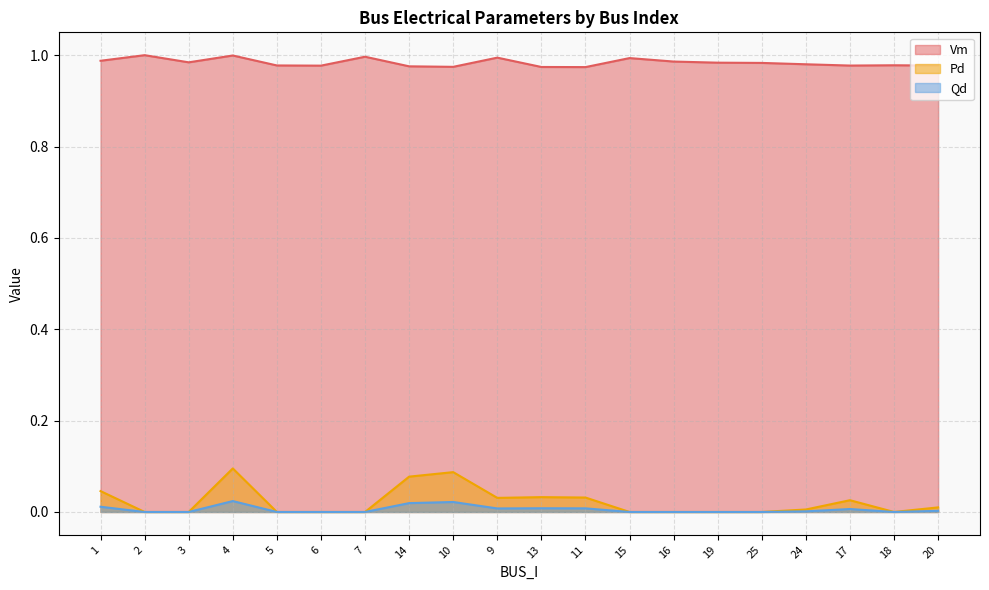

Which series has the largest total across all categories?

Vm